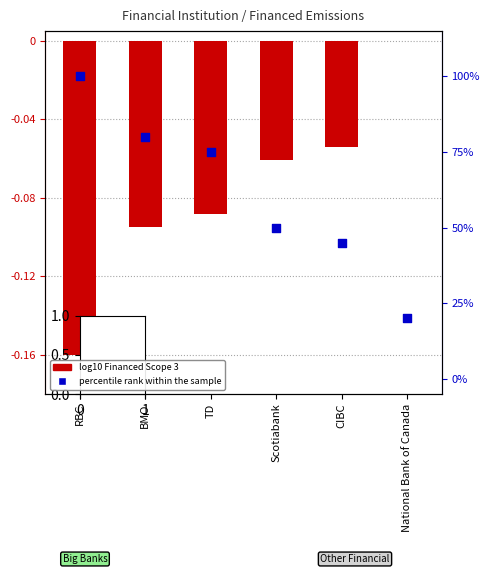

Which series reaches the maximum Y coordinate?

percentile rank within the sample